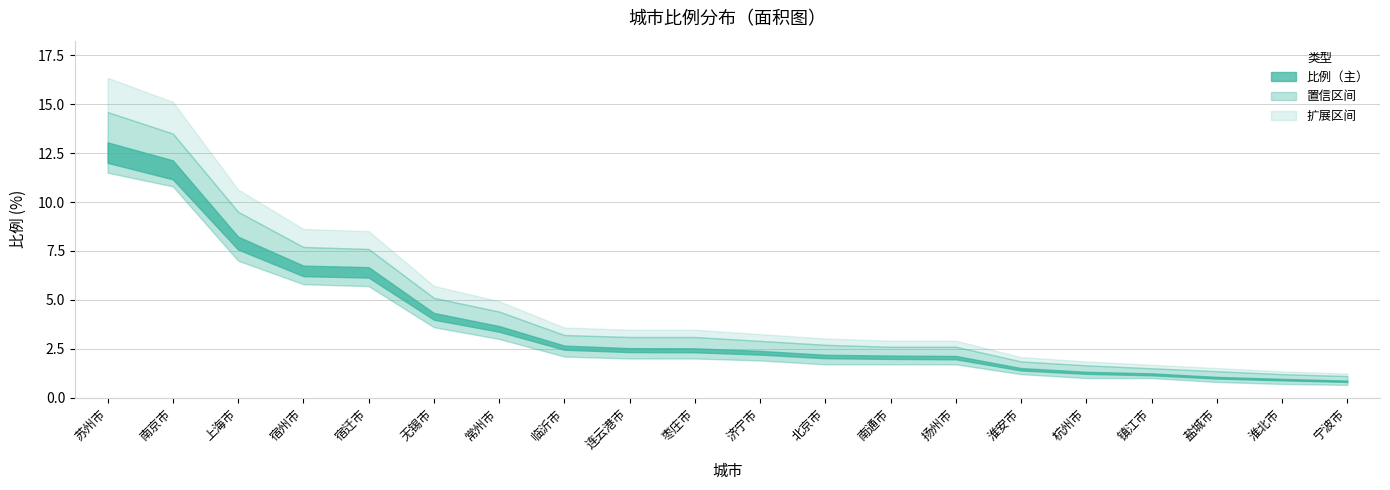

What is the sum of all values?

78.4